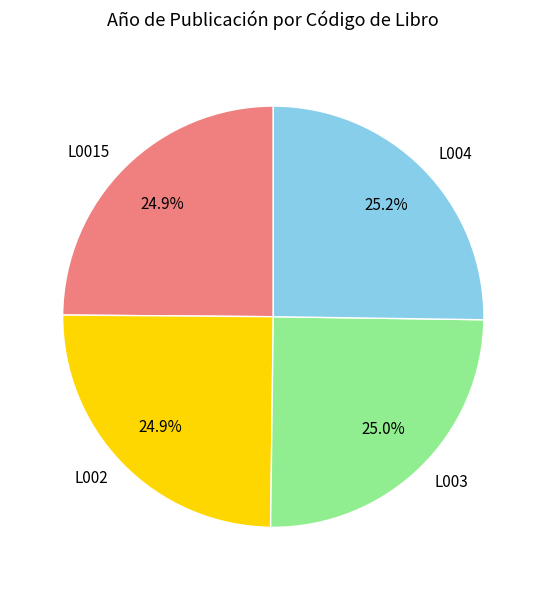

True or false: L003 accounts for 25% of the total.

True